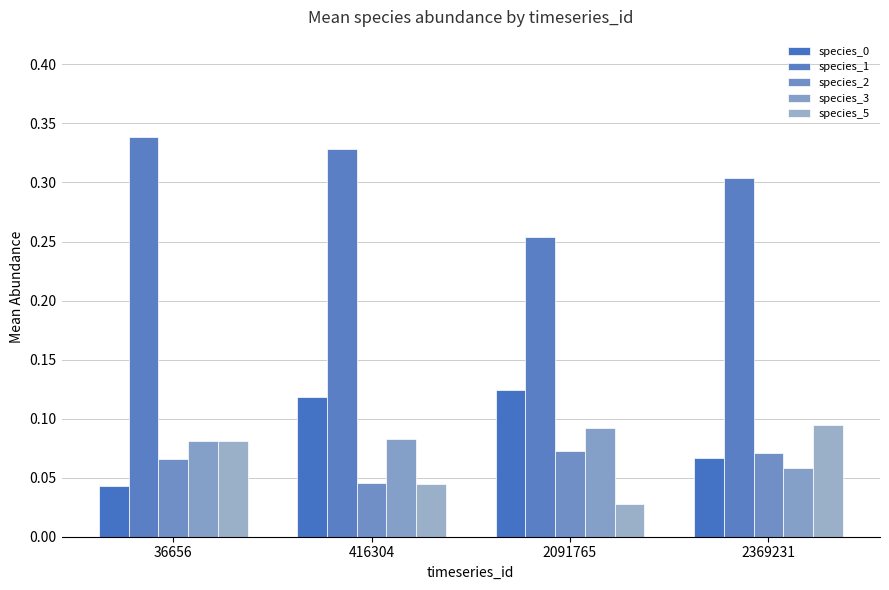

The species_2 series shows 0.0 at 2369231. True or false?

False